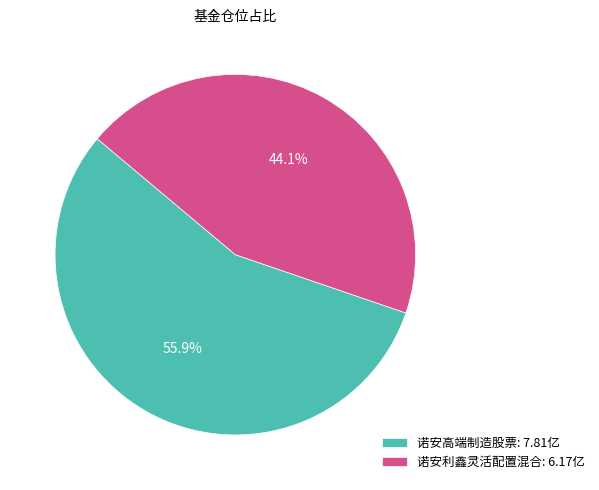

Count the number of slices in the pie.

2